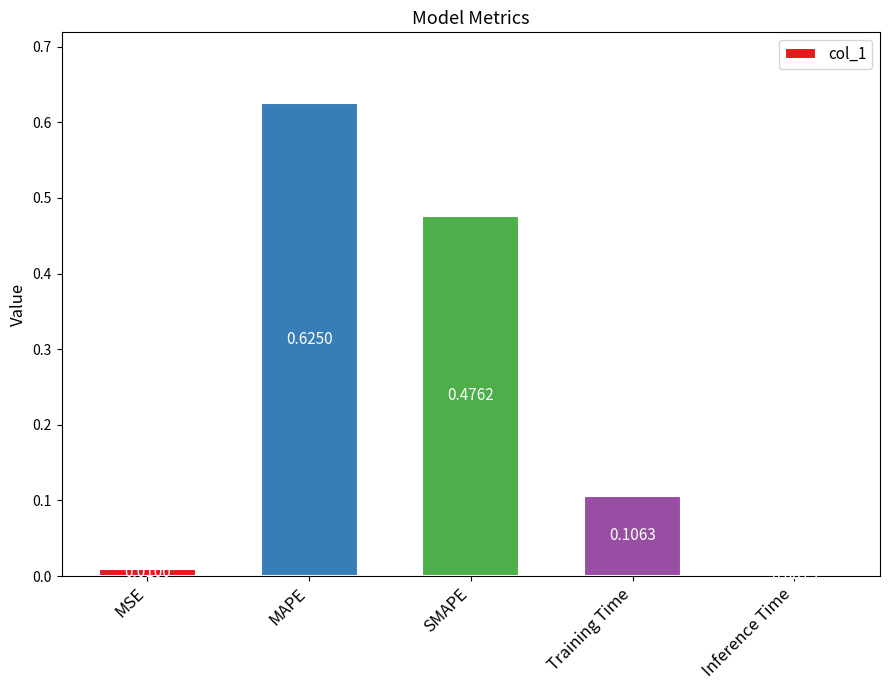

Which category has the highest value across all series?

MAPE